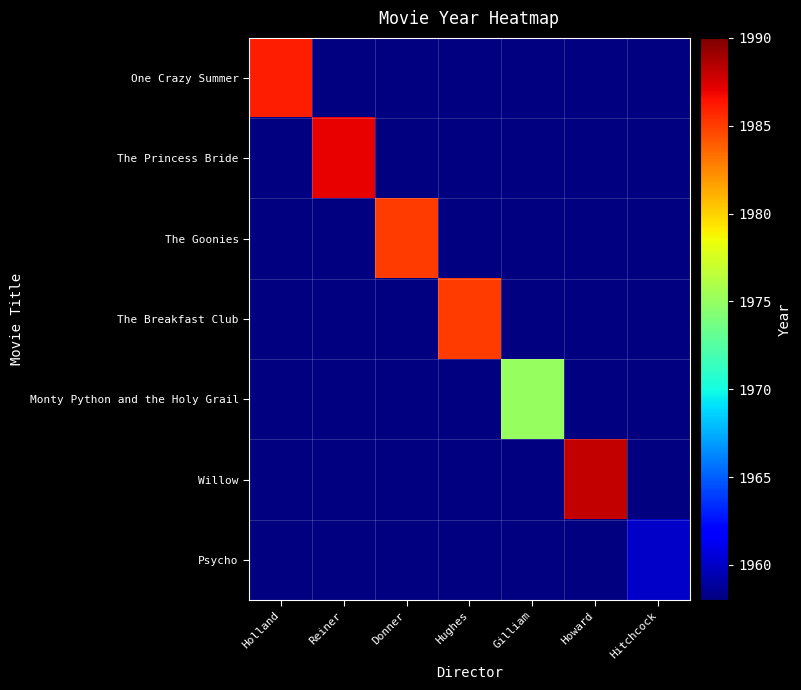

At which category does the chart reach its peak across all series?

Howard